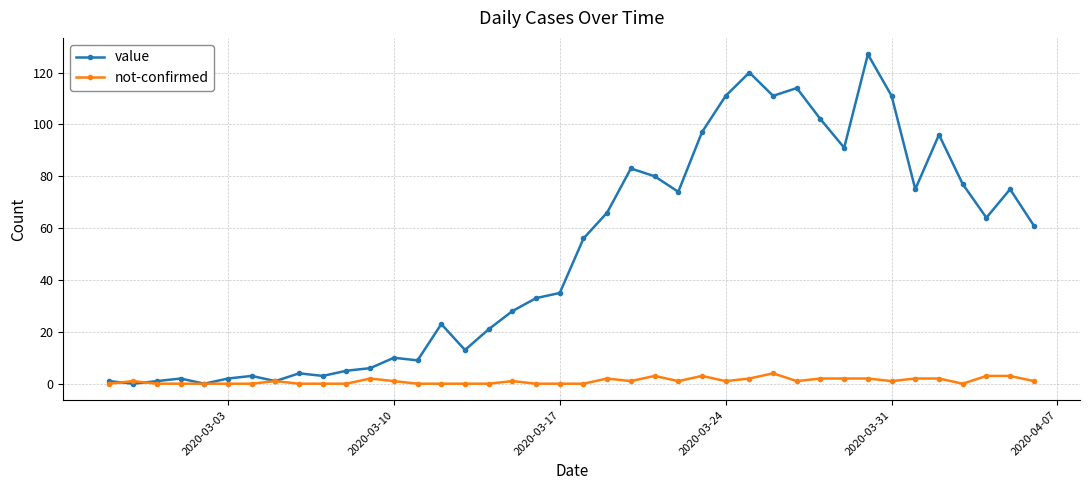

True or false: value has more than 2 points higher than both neighbors.

True